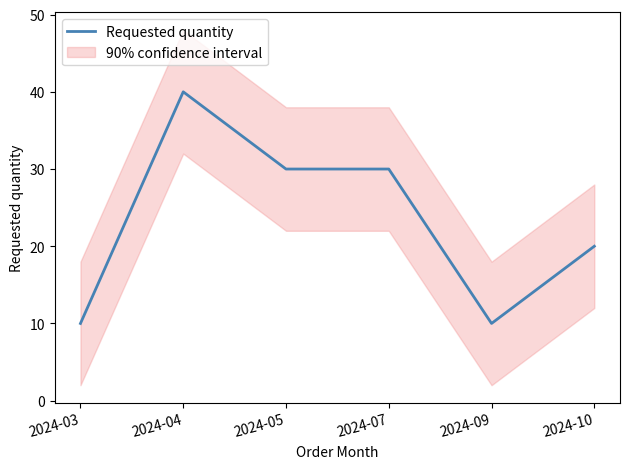

What is the greatest value displayed?

40